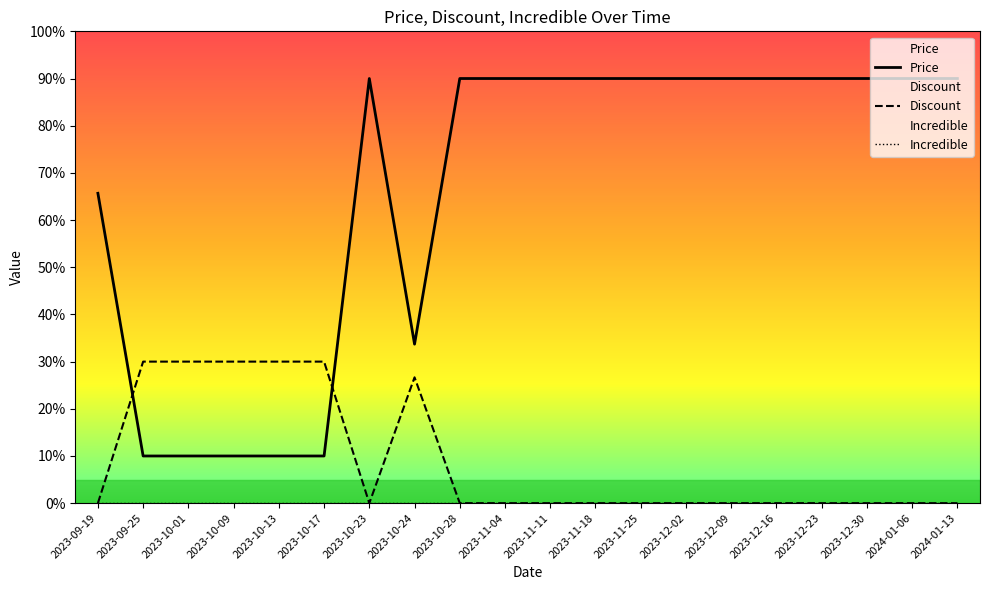

What is the difference between the second highest and minimum values in the Discount series?

30.0